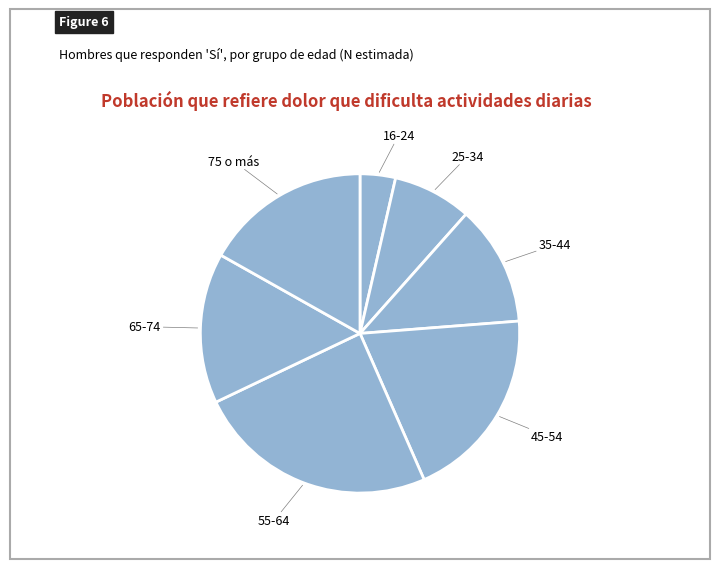

Count the number of slices in the pie.

7